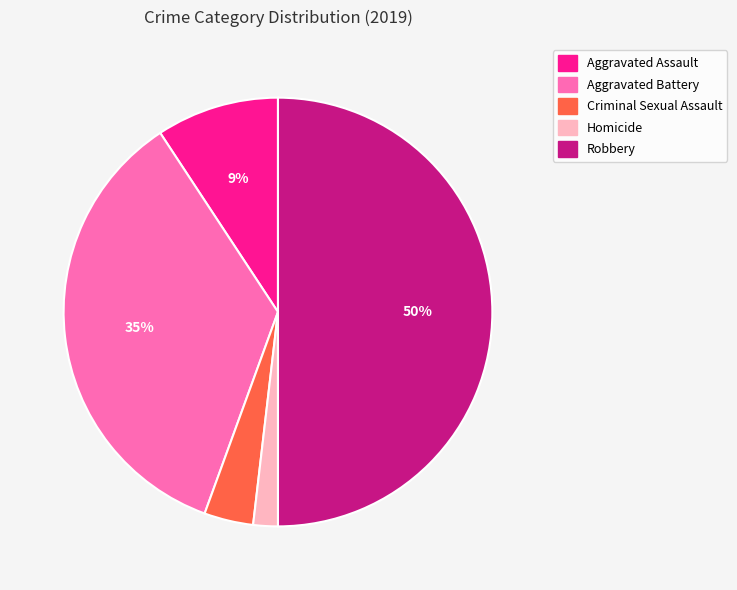

Count the number of slices in the pie.

5